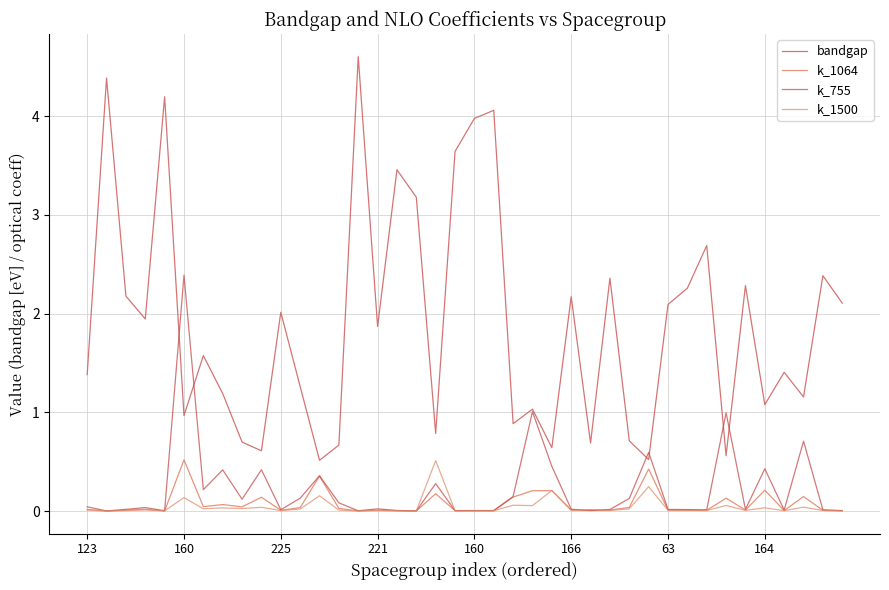

Is this an area chart (filled region under the line)?

No